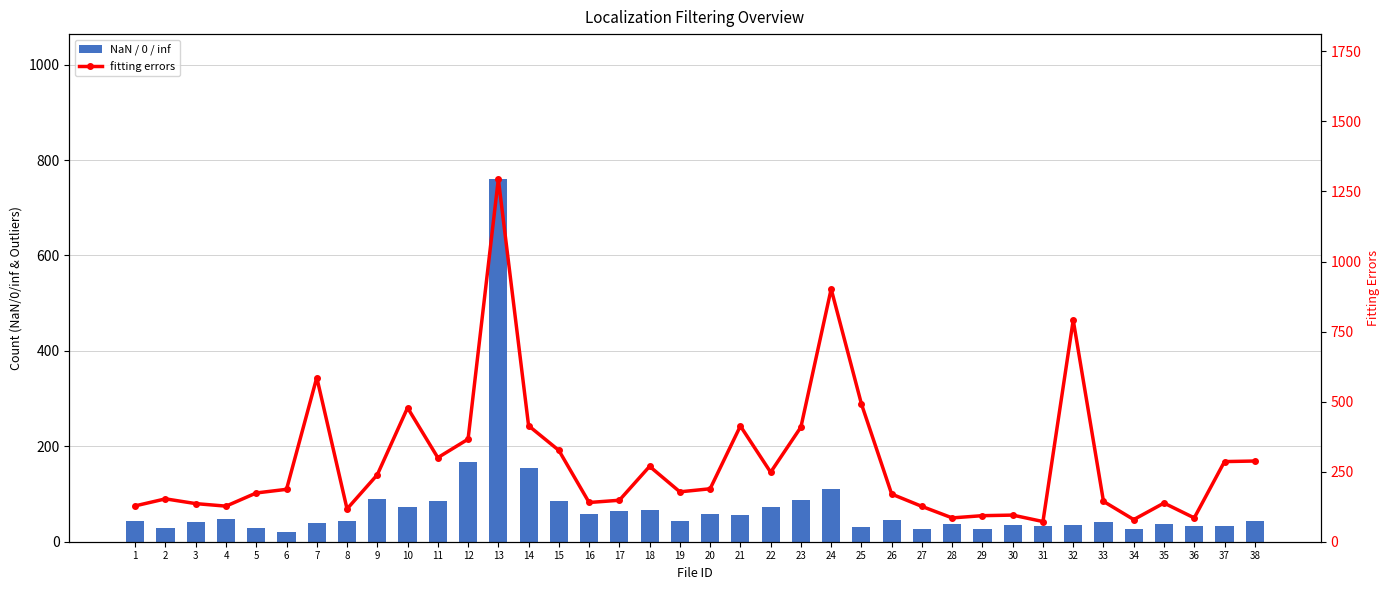

At which label does NaN / 0 / inf first exceed 43?

4